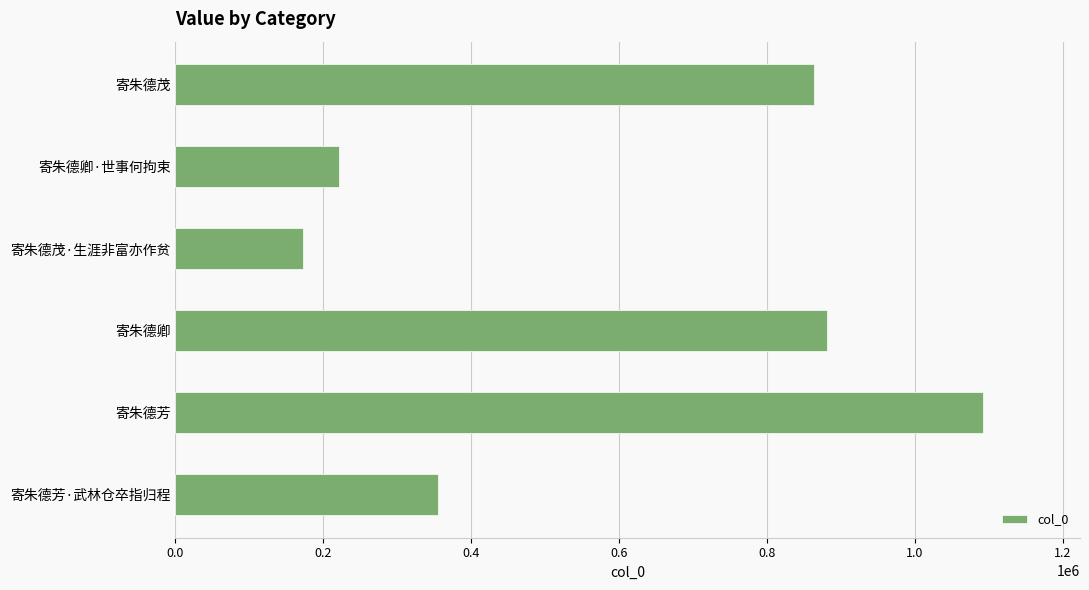

The chart shows a value of 1092139 at 寄朱德芳. True or false?

True